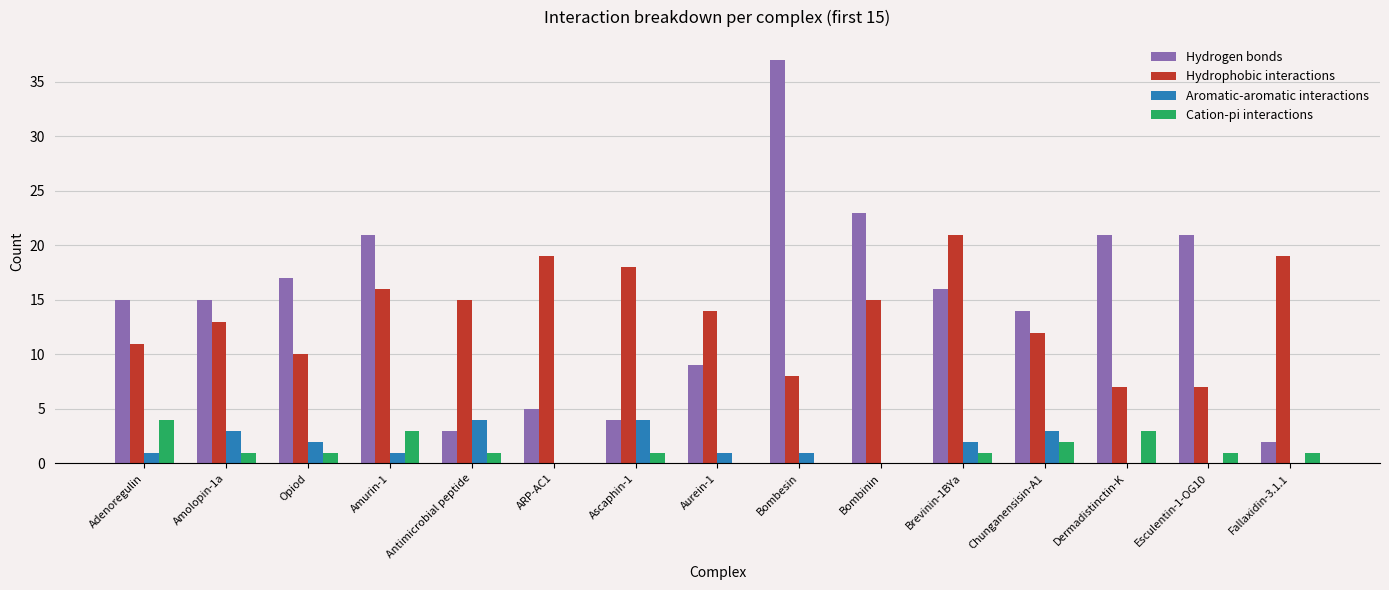

At which category does the chart reach its peak across all series?

Bombesin